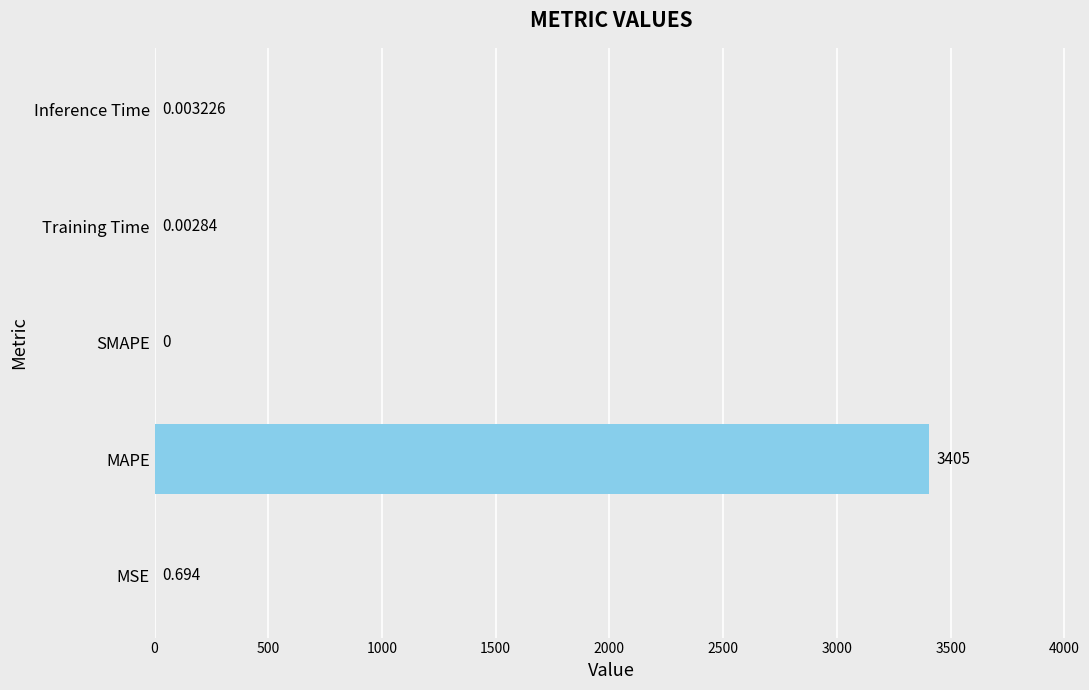

At which label is the value closest to 1702?

MSE